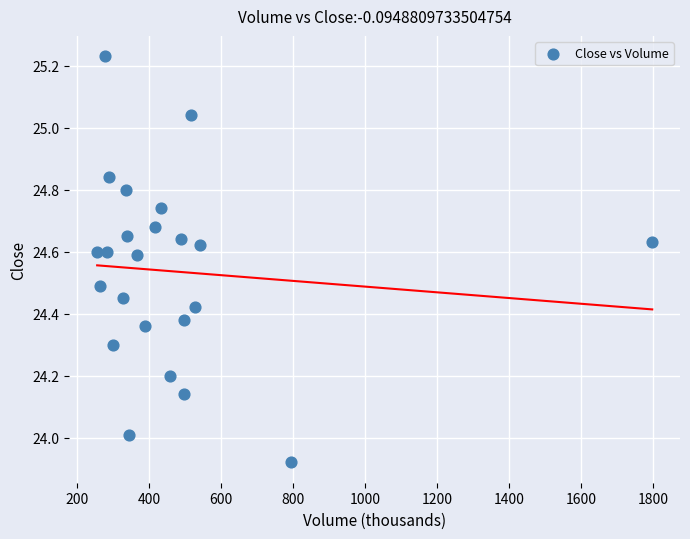

What is the range of Y values (max minus min)?

1.3